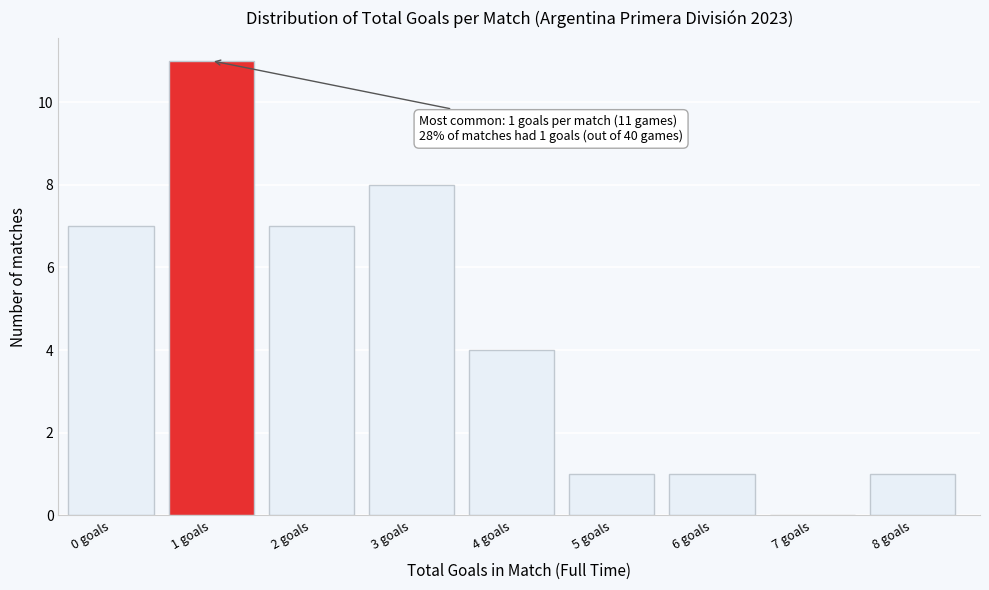

Reading left to right, transcribe all the data shown in this chart.

0 goals=7	1 goals=11	2 goals=7	3 goals=8	4 goals=4	5 goals=1	6 goals=1	7 goals=0	8 goals=1